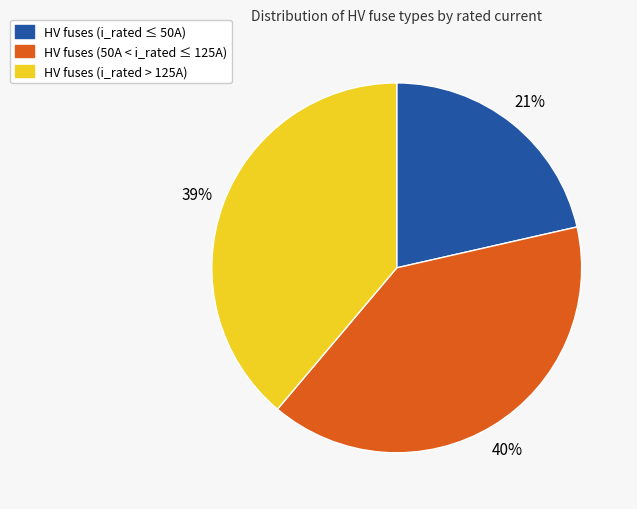

Is there any slice that represents more than half of the pie?

No